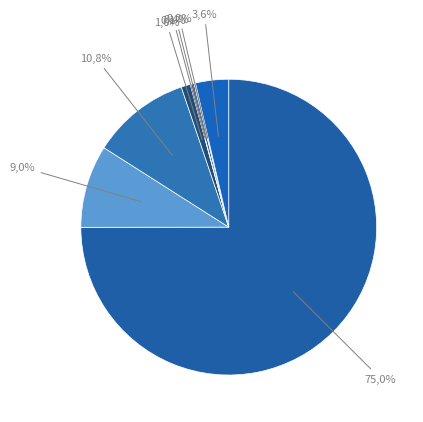

The signal segment 6 slice represents 0% of the pie. True or false?

True